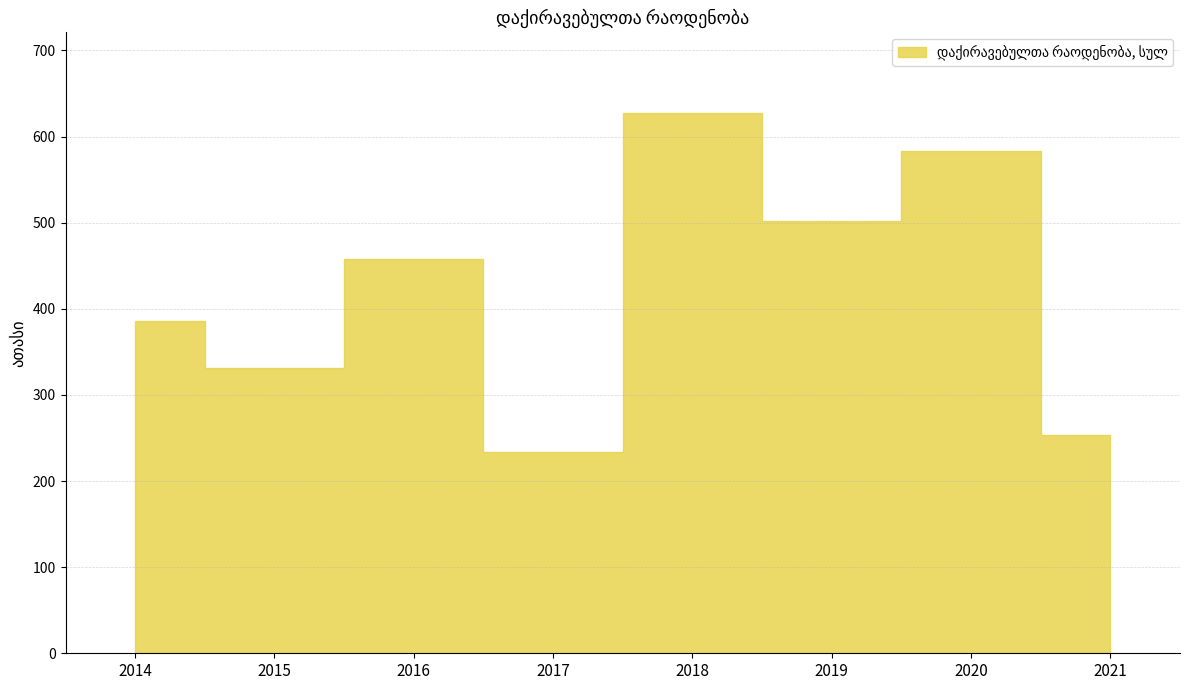

What is the sum of all values?

3374